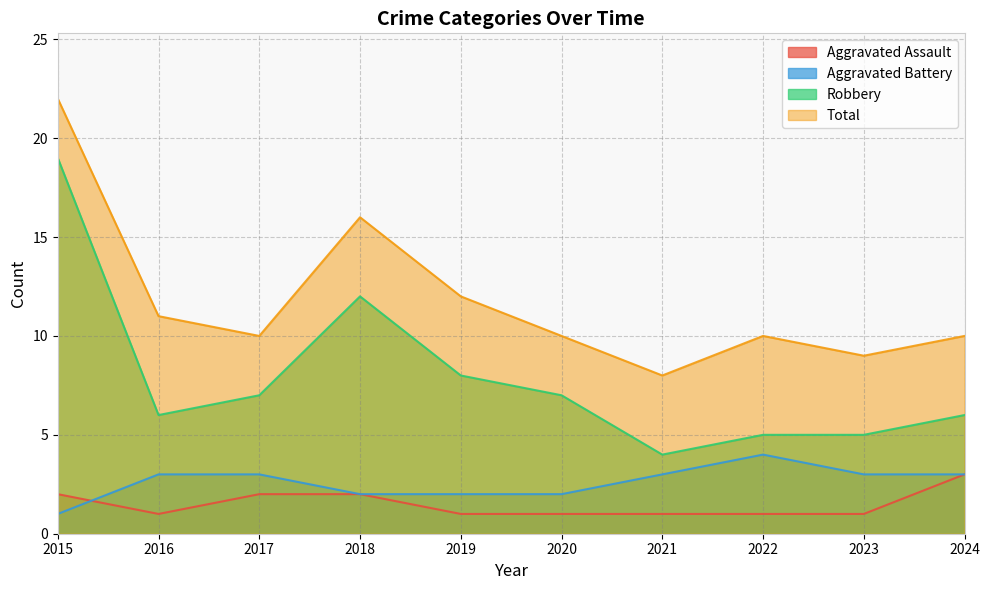

What is the minimum value for Aggravated Assault?

1